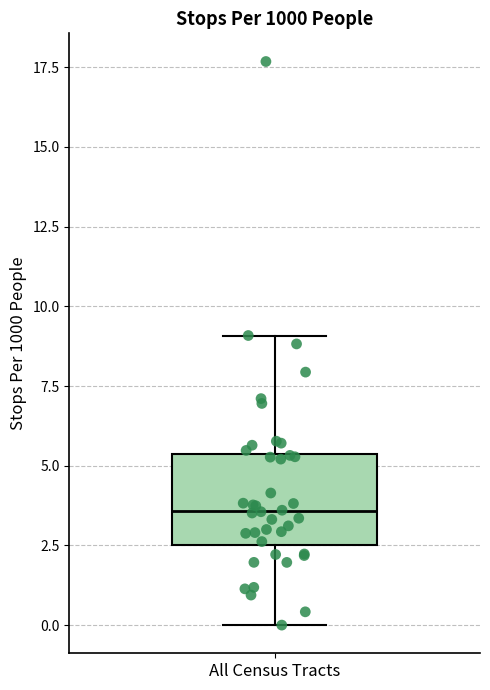

Where does the upper whisker of the box for All Census Tracts end on the y-axis? The values are not printed on the chart, so give them approximately, as read against the axis.

9.0